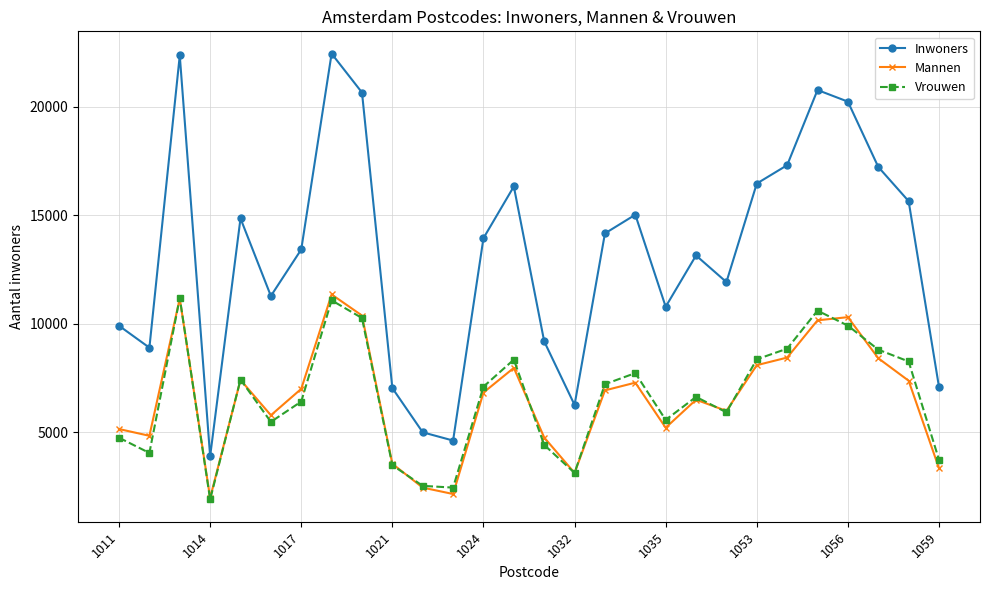

True or false: Inwoners and Mannen cross at least once.

False